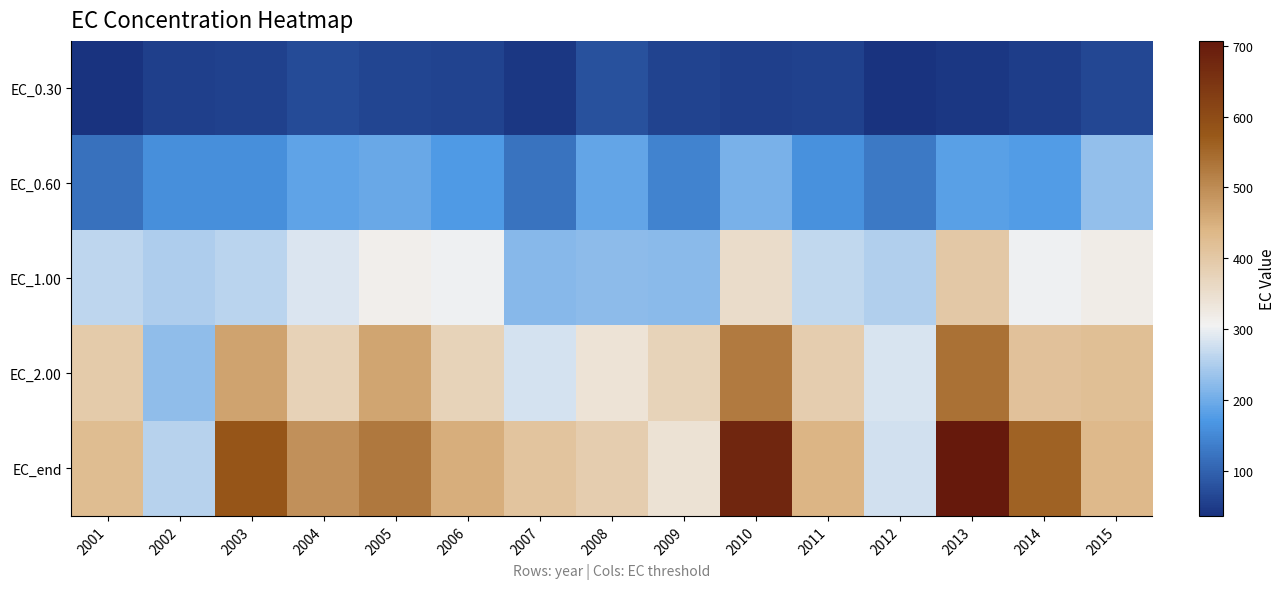

What is the difference between the highest and lowest values at 2009?

317.1